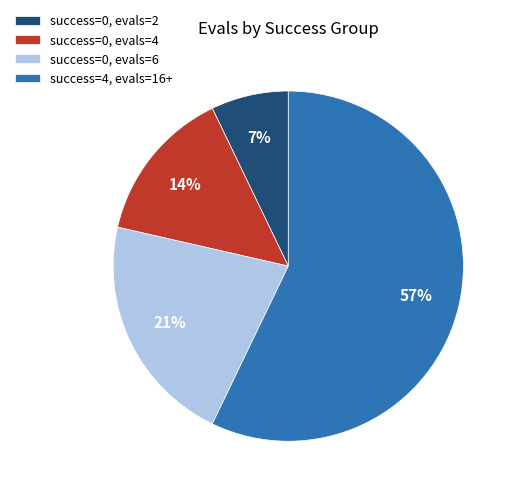

How many segments does this pie chart have?

4